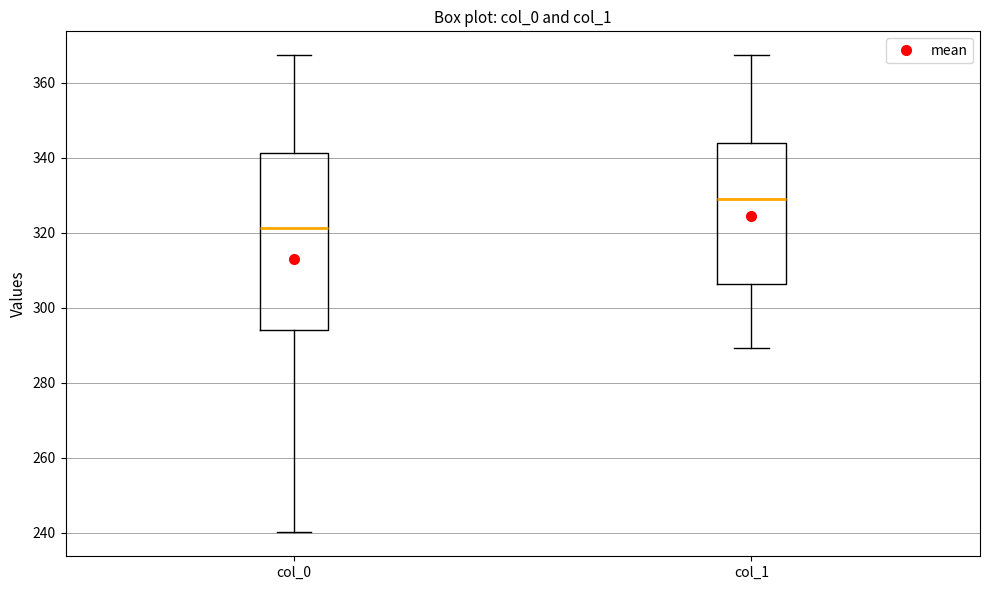

Which box's median line is the lowest?

col_0